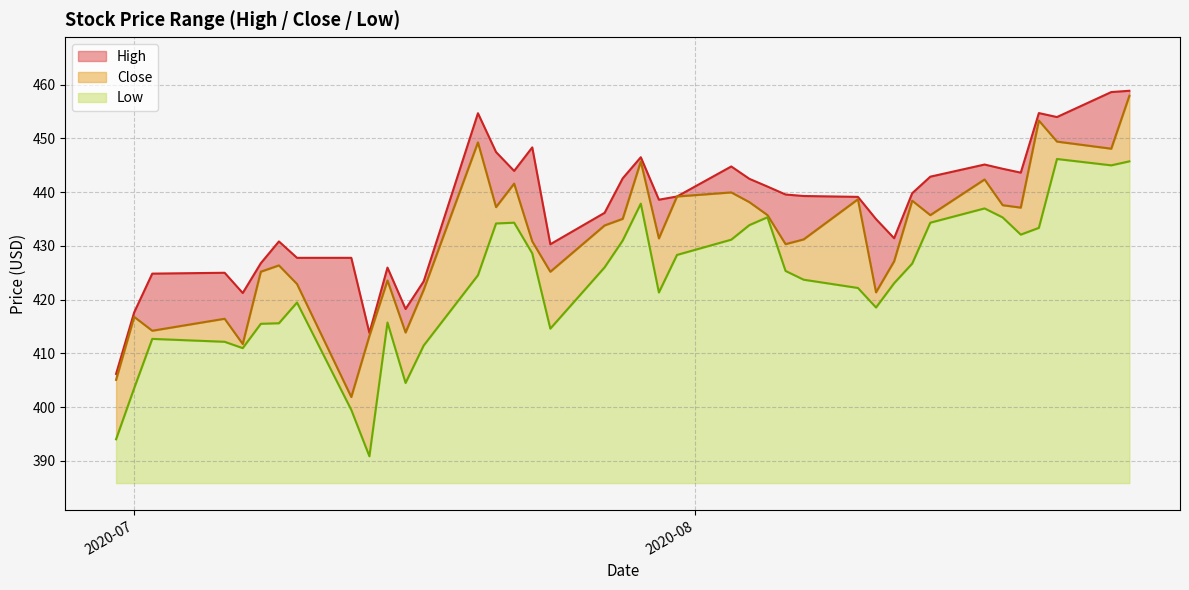

What is the maximum value for Low?

60.3